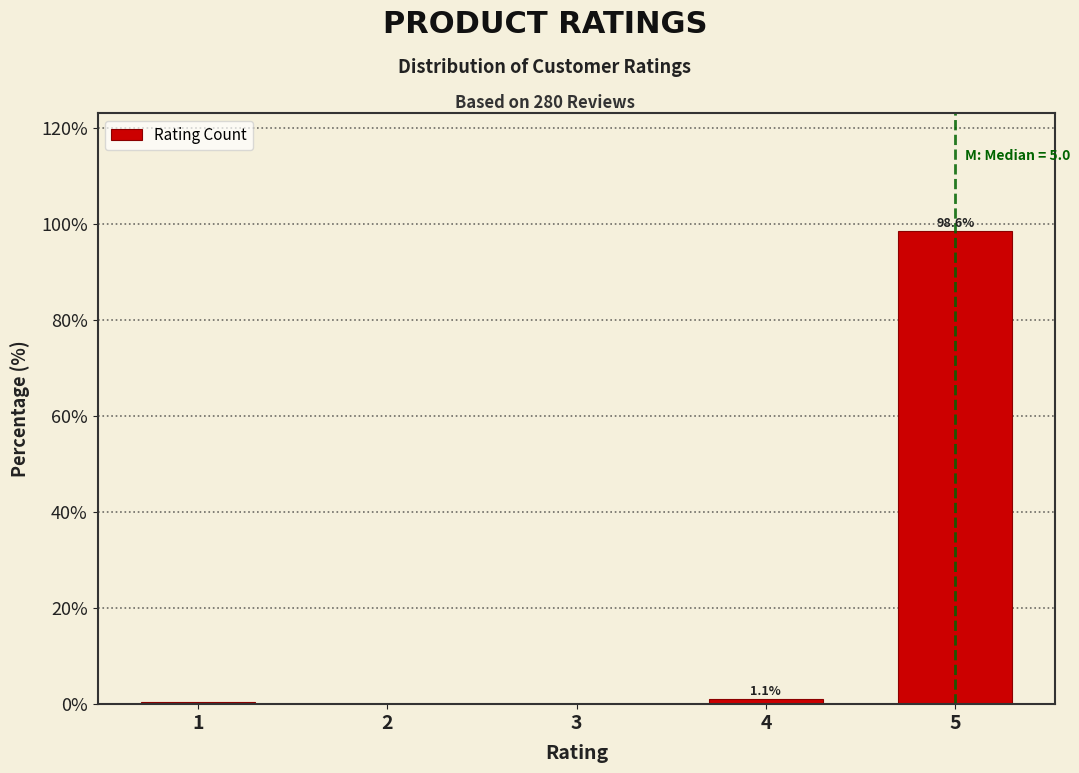

Is it true that the value at 3 is 0.0?

True